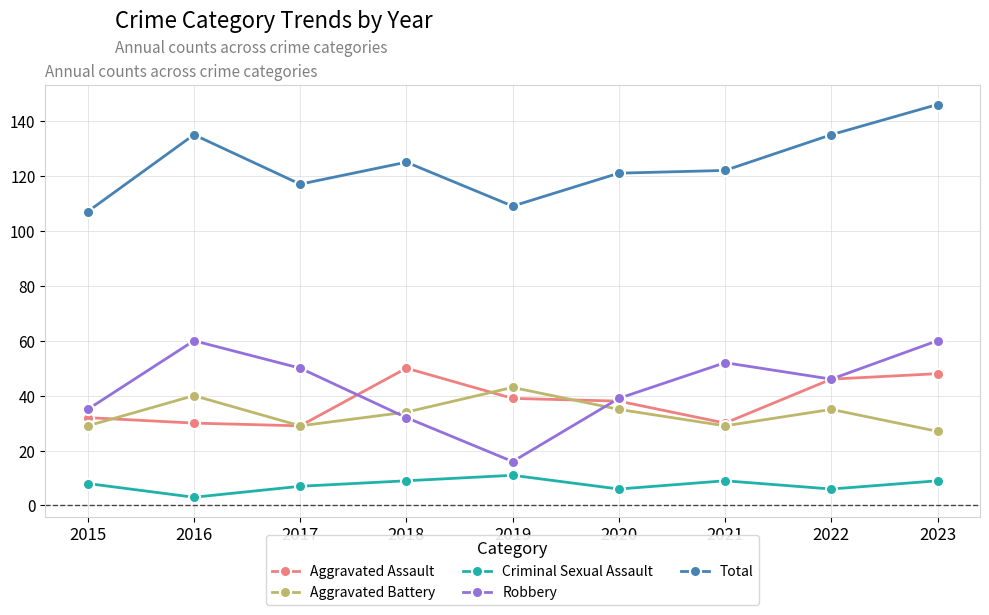

True or false: Criminal Sexual Assault has a value of 16 at 2021.

False